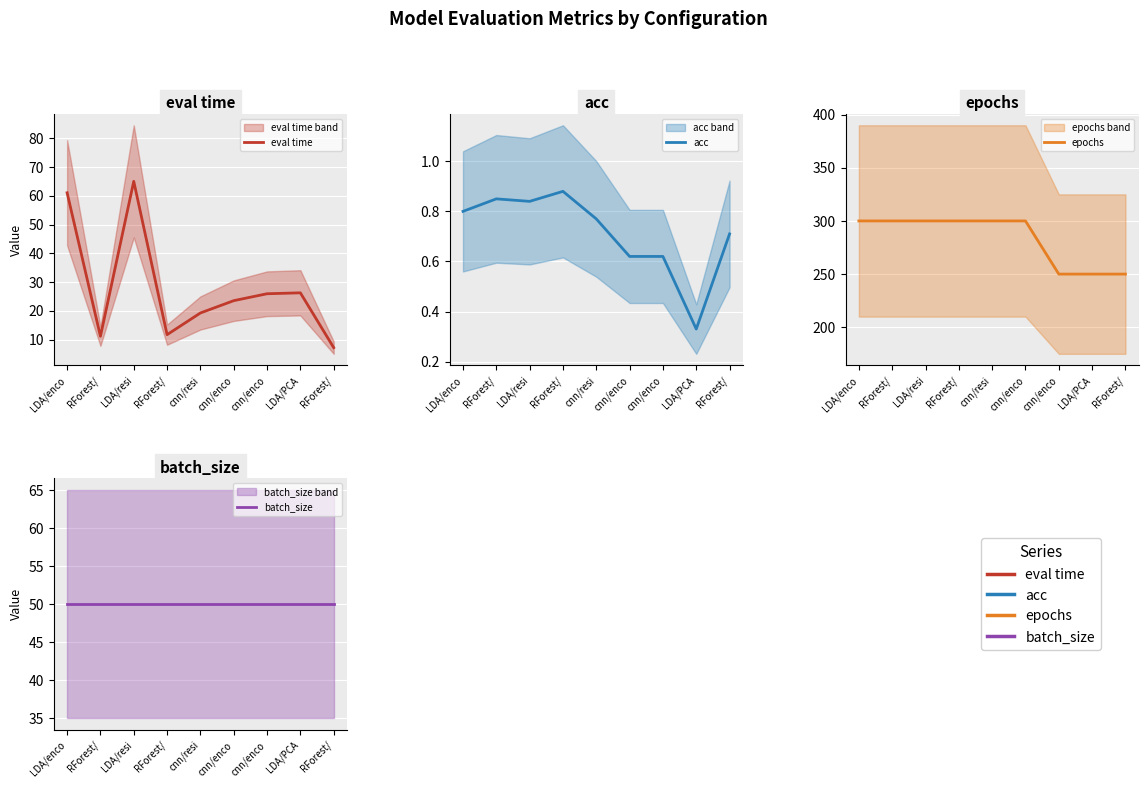

What is the maximum value shown in the chart?

300.0